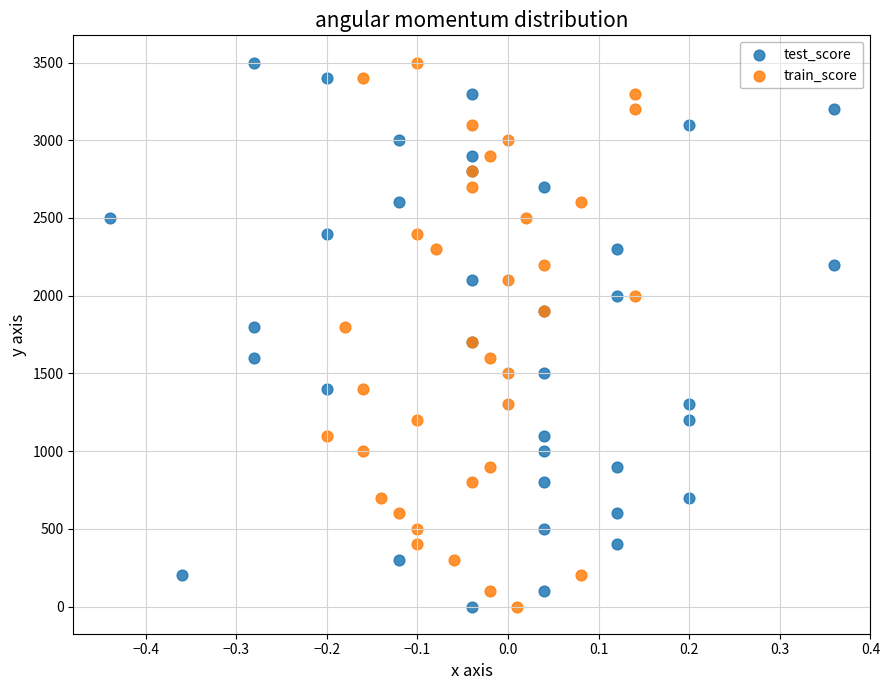

What are all the series names shown in the legend?

test_score, train_score